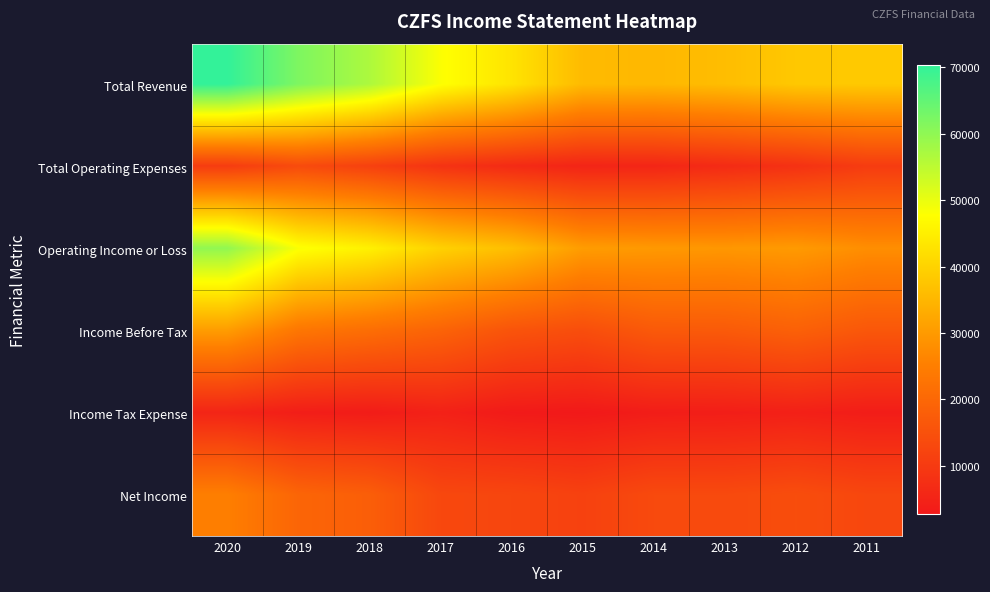

What is the total value across all series at 2016?

117300